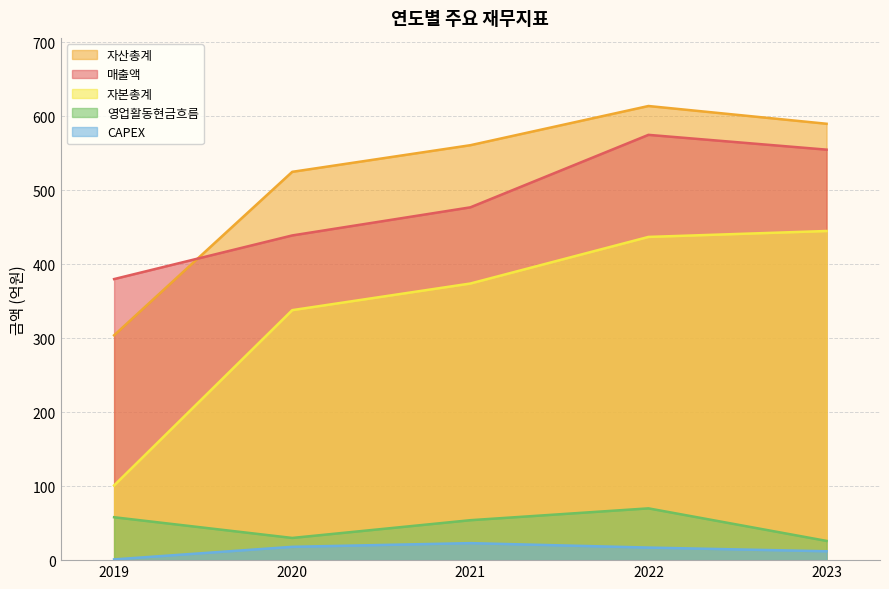

What is the average value of the 자본총계 series?

339